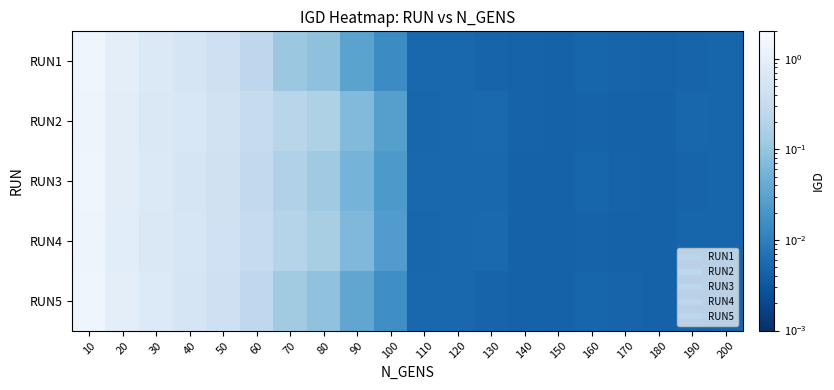

What is the total value across all series at 90?

0.3